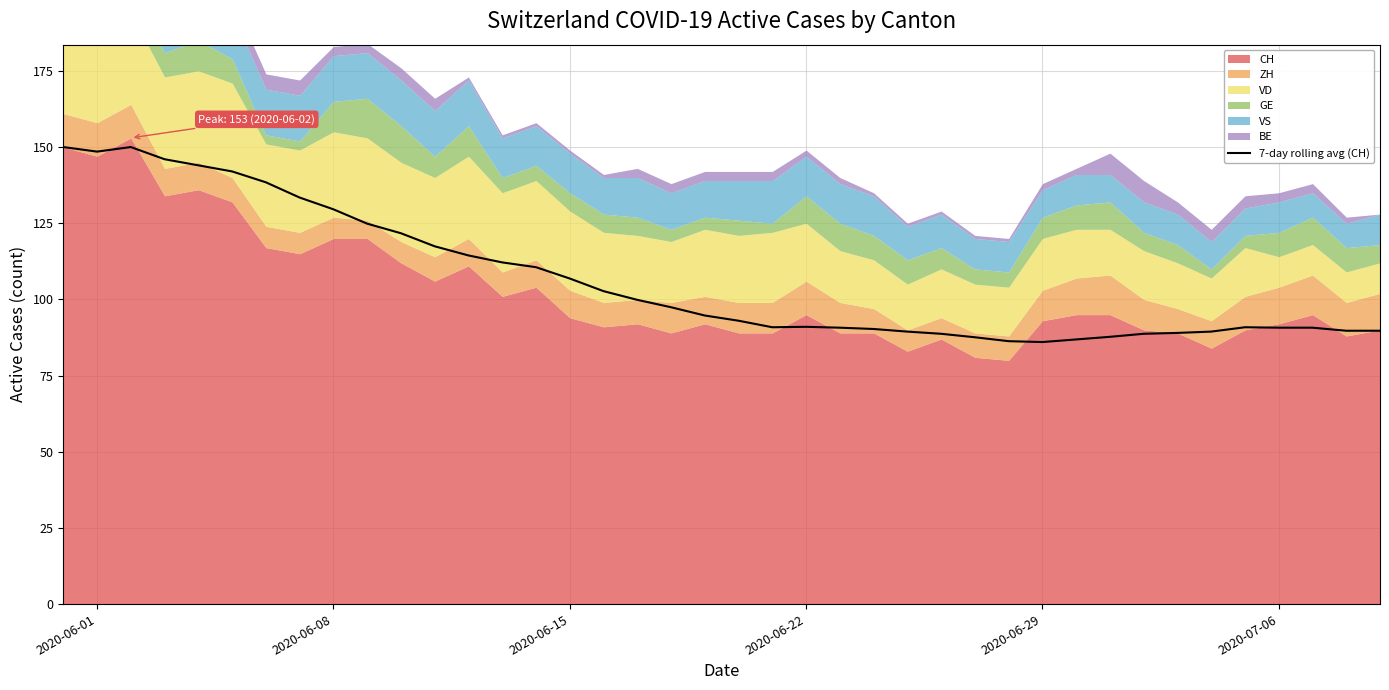

What is the maximum value for 7-day rolling avg (CH)?

150.0